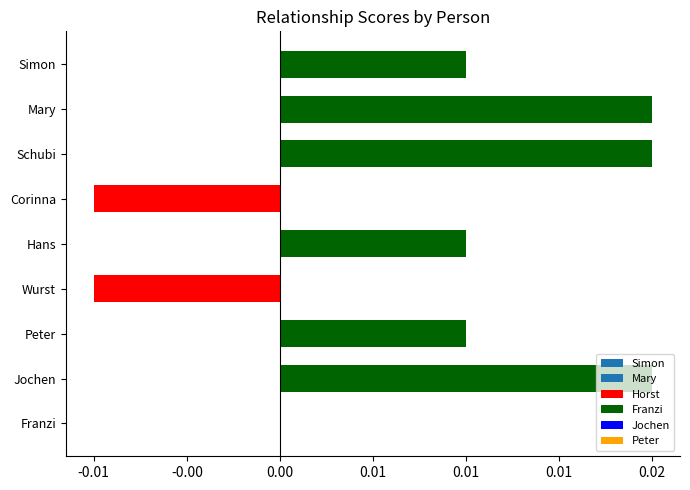

Are the bars horizontal?

Yes